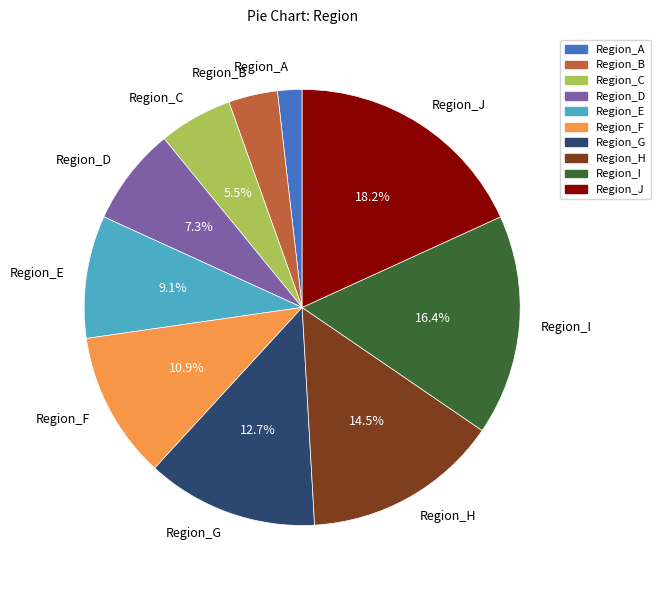

To the nearest percent, what is the difference between the Region_B and Region_A slice percentages?

2%